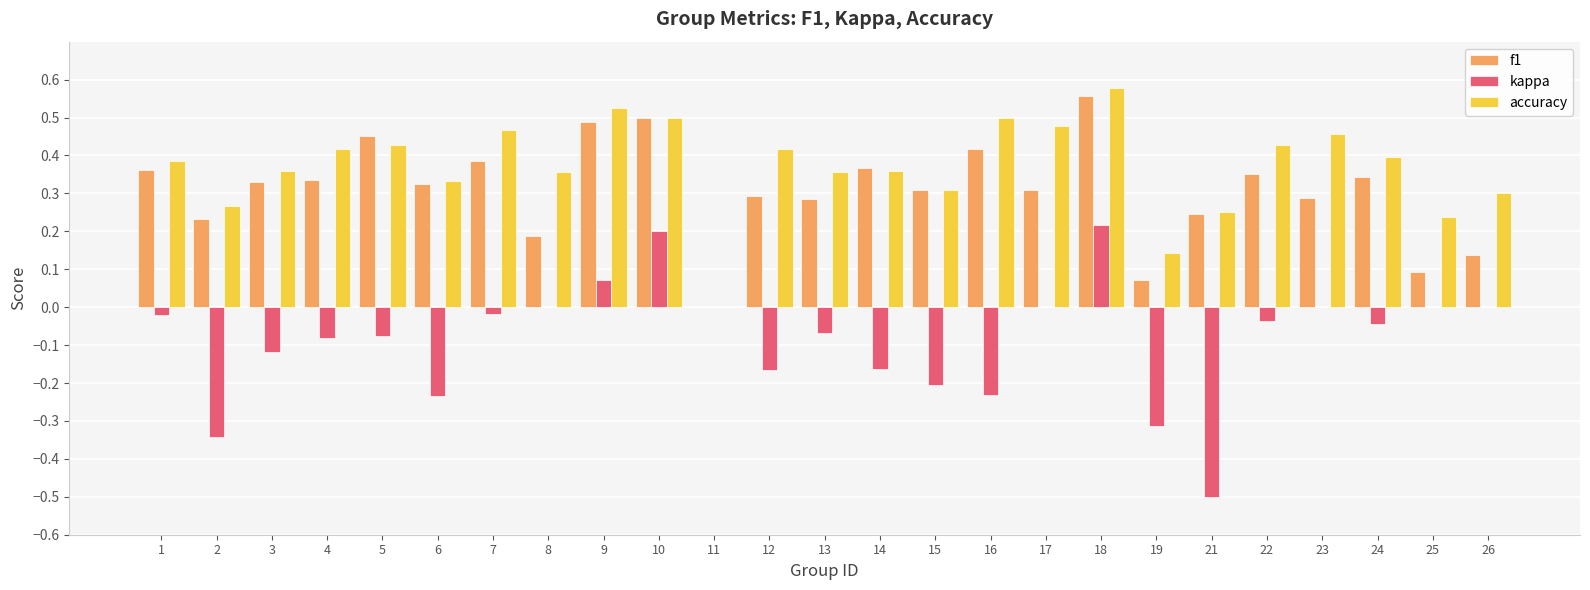

At which category does the chart reach its peak across all series?

18